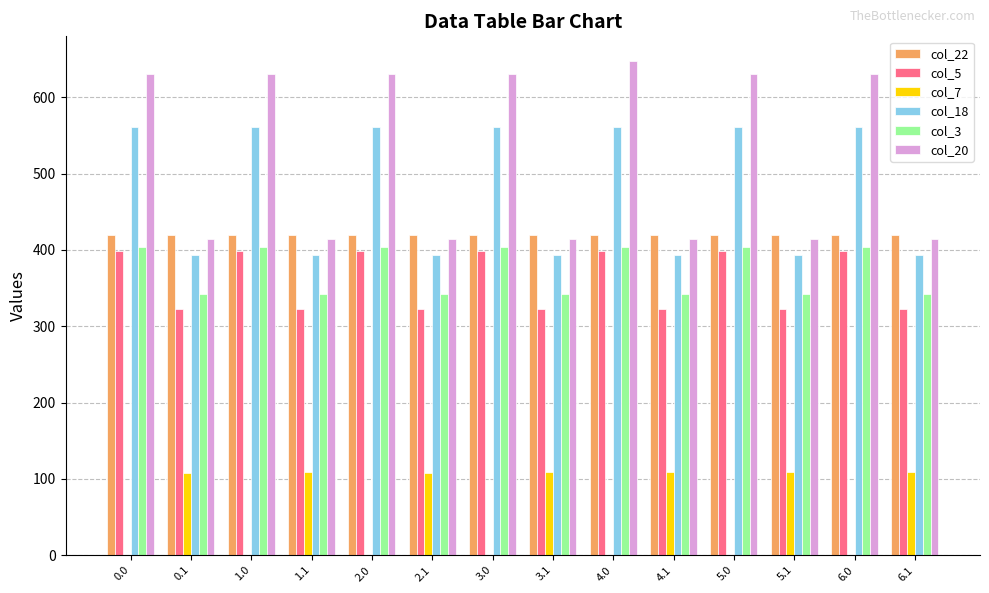

Is the value of col_18 at 2.1 greater than the value of col_5 at 5.1?

Yes